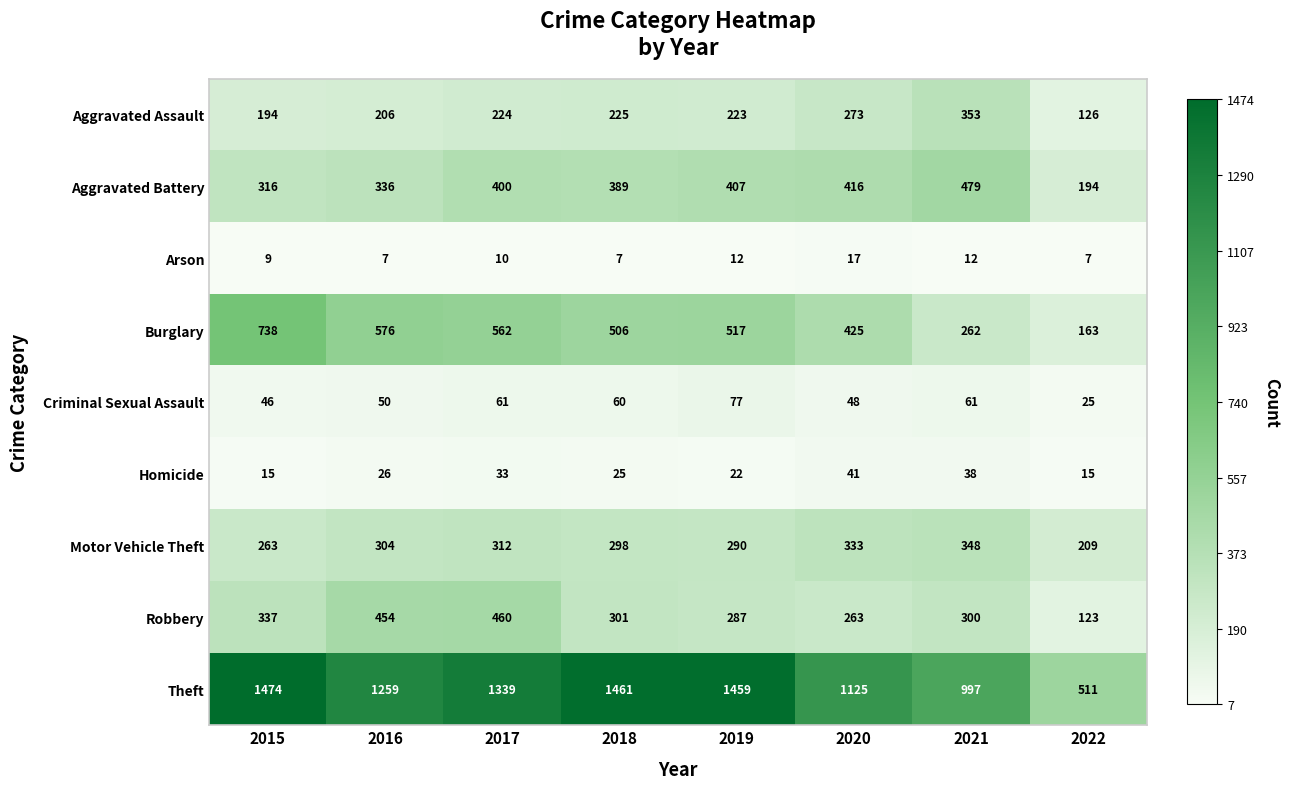

At how many categories does at least one series exceed 498?

8